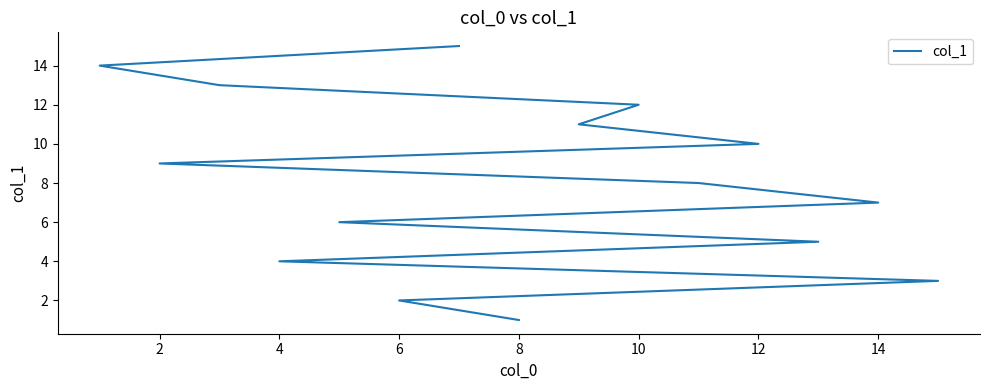

What is the average value?

8